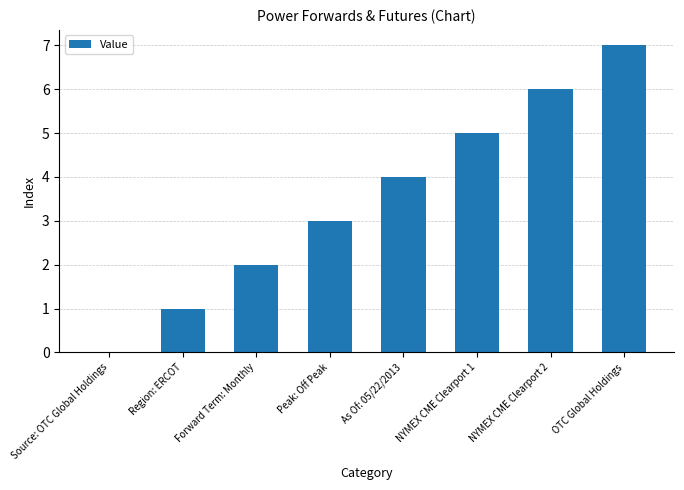

Which label corresponds to the largest value in the chart?

OTC Global Holdings